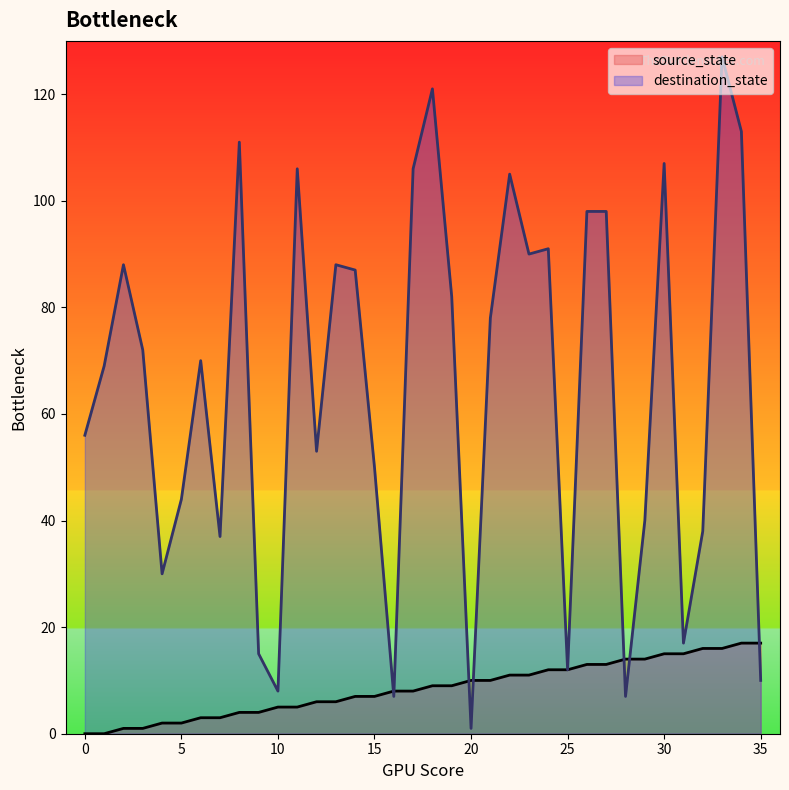

At which category is the sum across all series the highest?

33